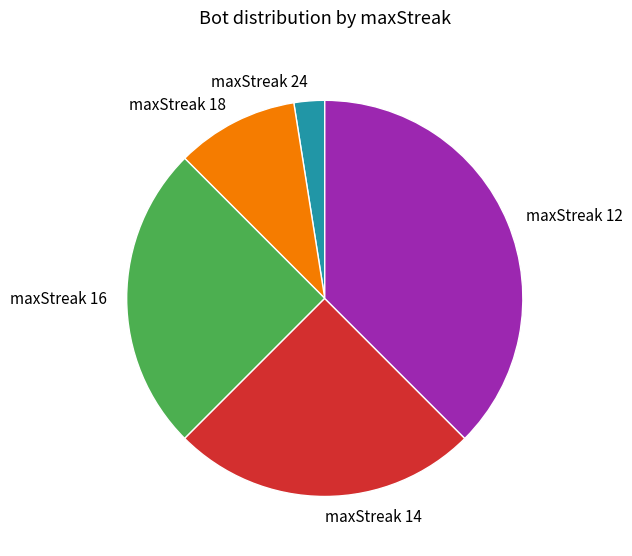

The maxStreak 12 slice represents 31% of the pie. True or false?

False